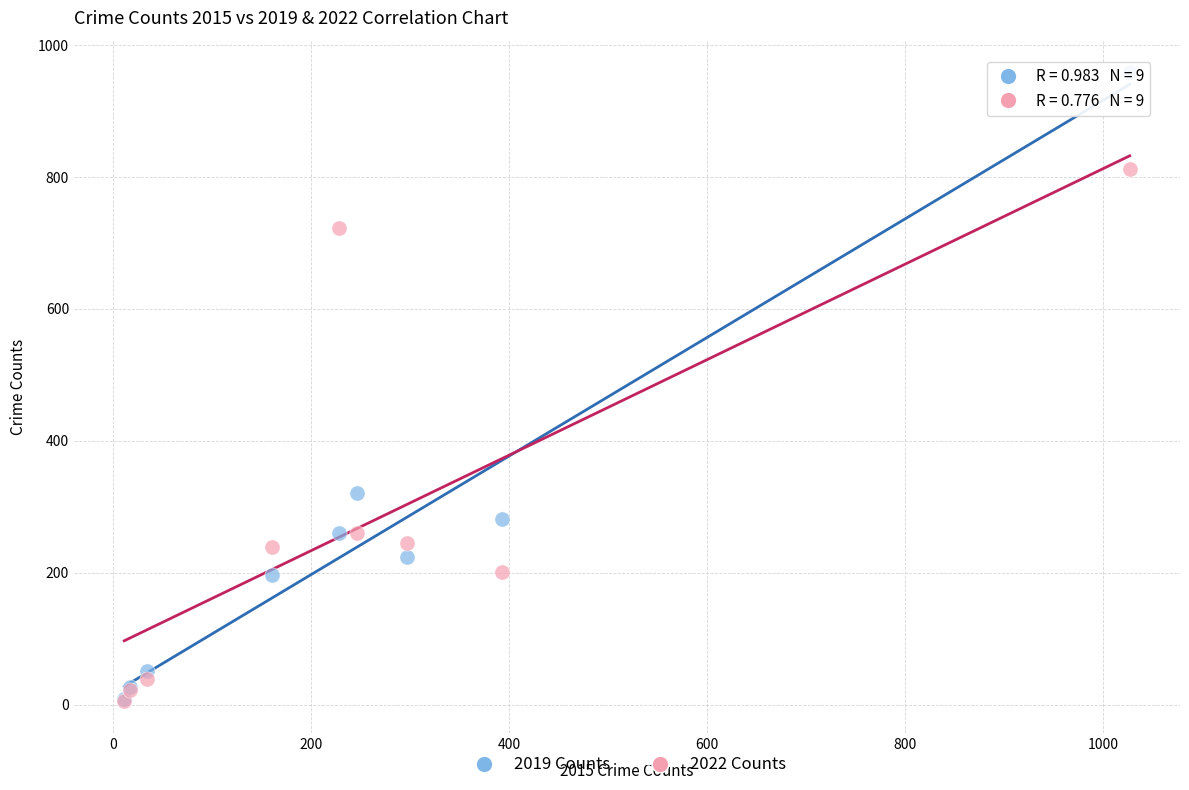

Which series contains the highest Y value?

2019 Counts